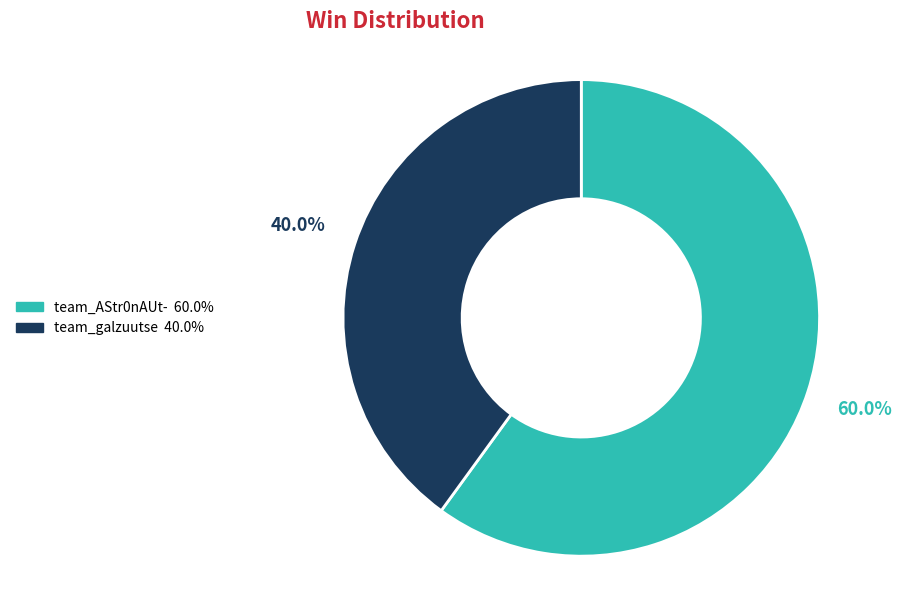

What percentage is the team_galzuutse slice, to the nearest percent?

40%